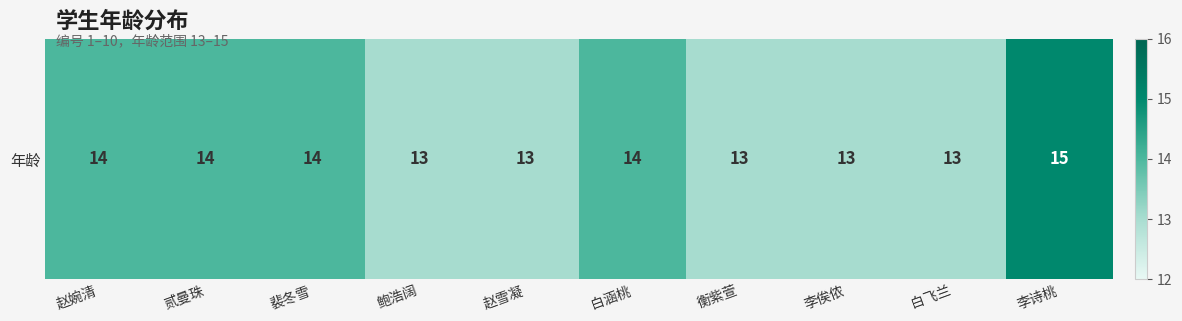

At which category does the chart reach its peak across all series?

李诗桃